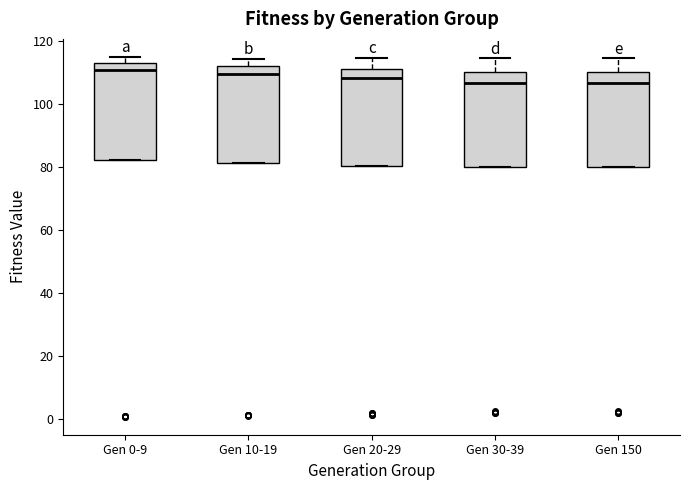

Where does the upper whisker of the box for Gen 150 end on the y-axis? The values are not printed on the chart, so give them approximately, as read against the axis.

114